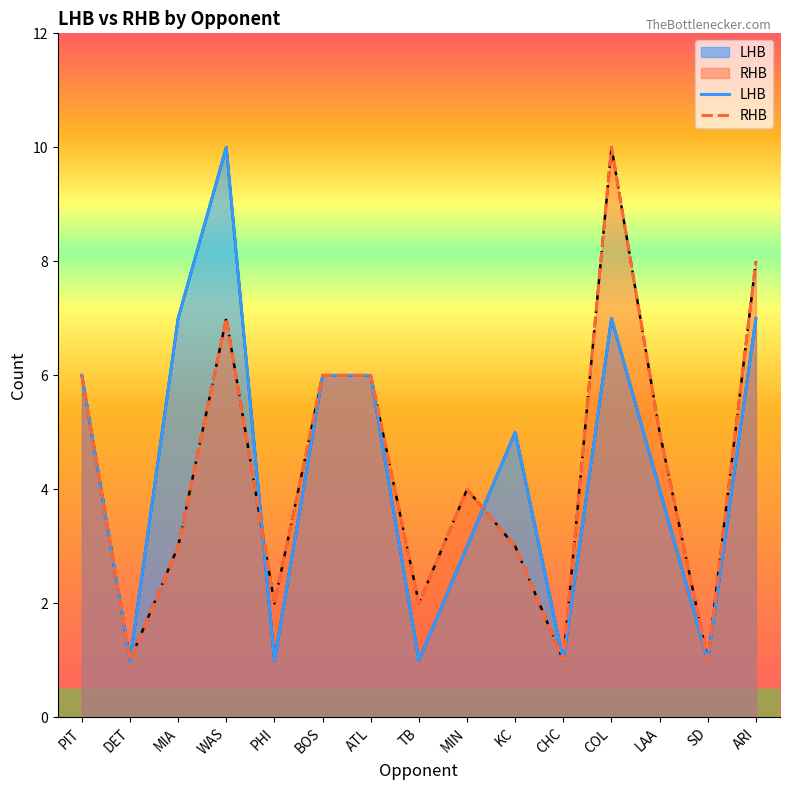

Where does the LHB series first go above 5?

PIT